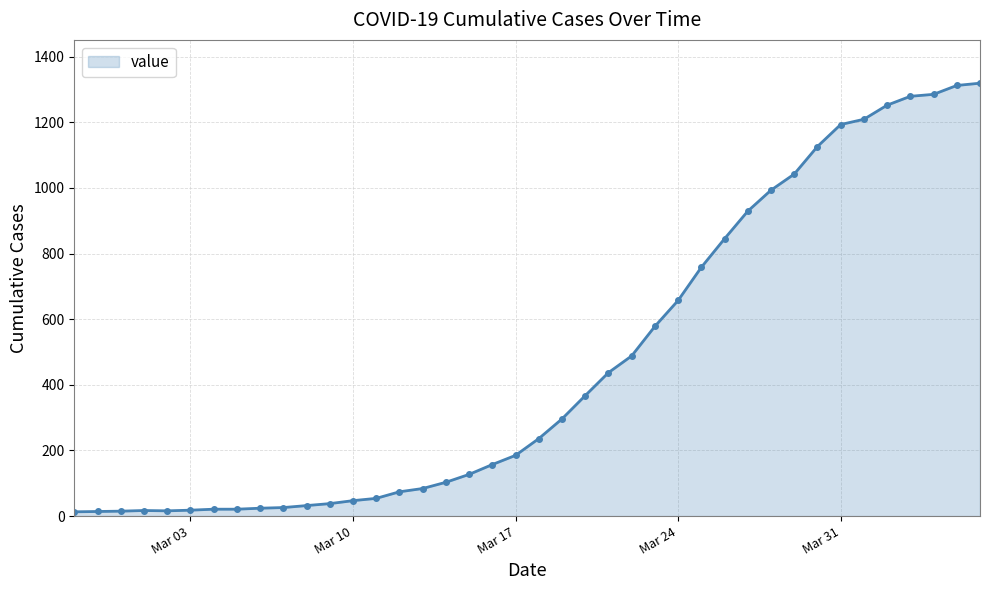

Count the number of data series in this chart.

1